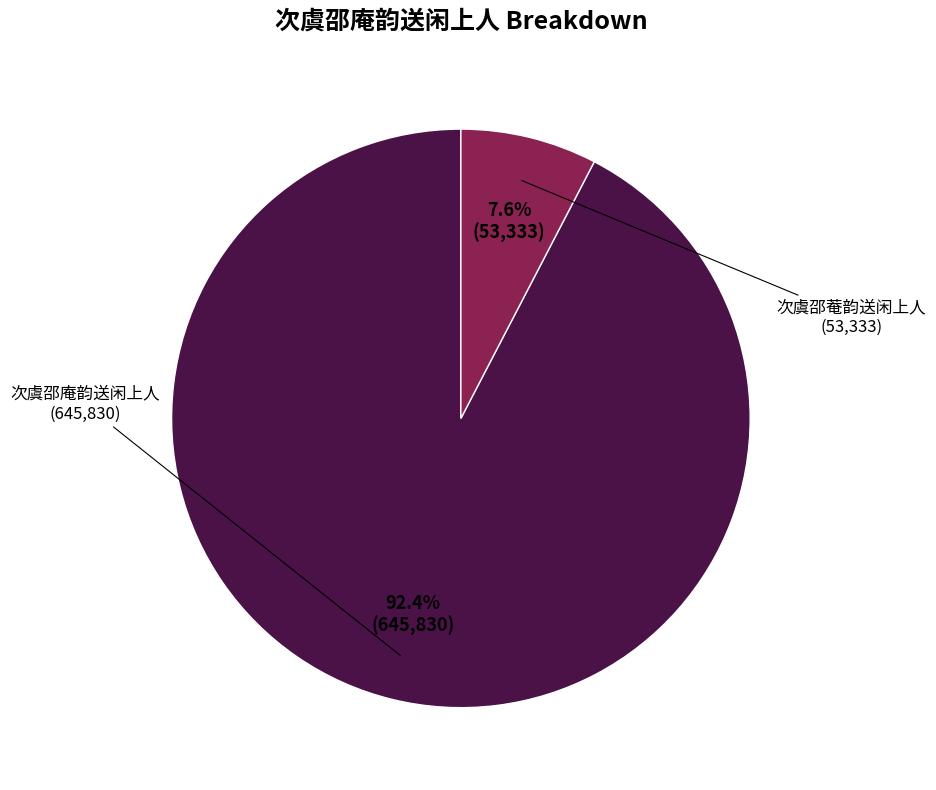

Is there any slice that represents more than half of the pie?

Yes